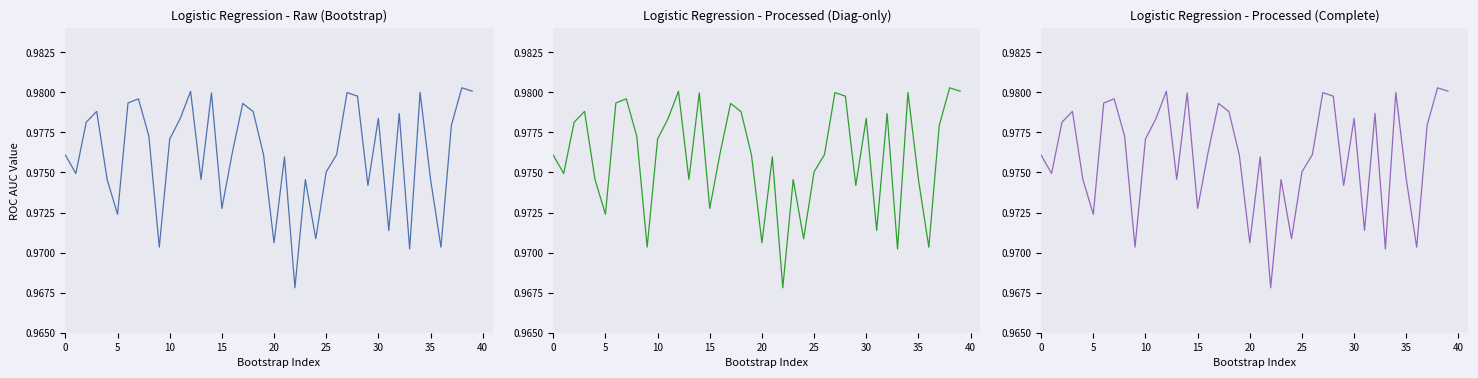

What is the smallest value displayed?

1.0